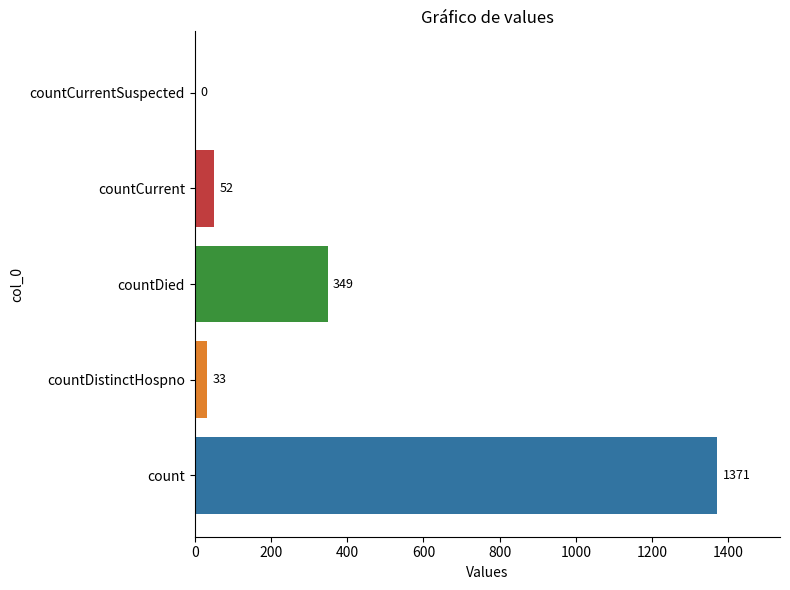

What is the maximum value shown in the chart?

1371